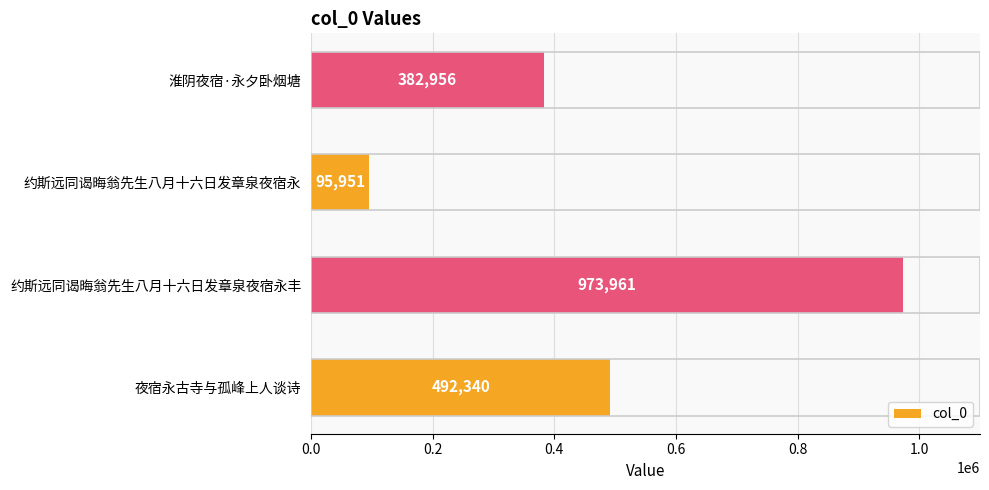

How many bars are there in total?

4